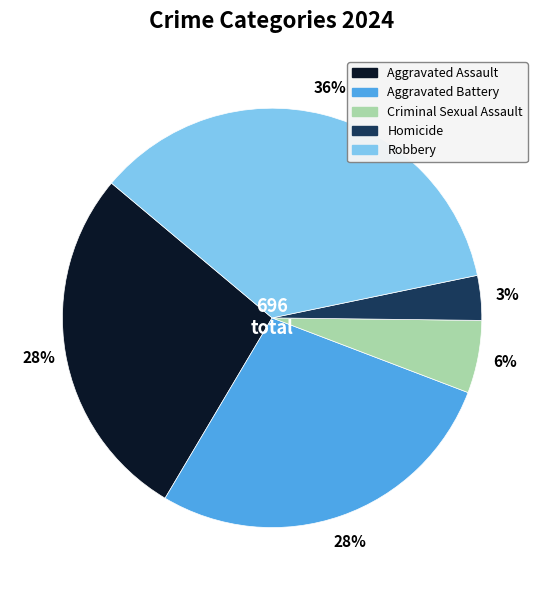

How many slices are in this pie chart?

5